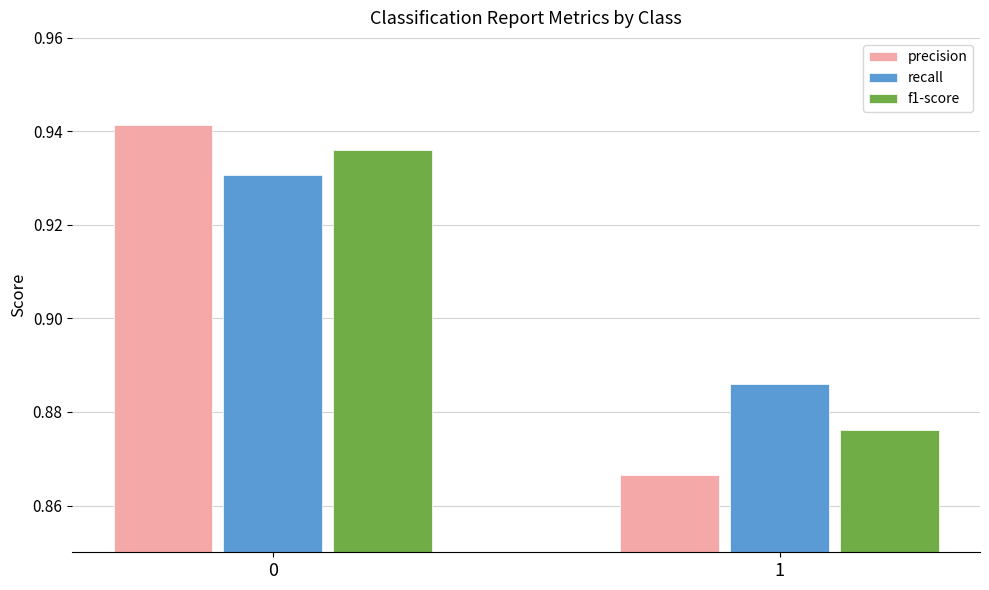

Rank the series at 0 from highest to lowest value.

precision, f1-score, recall